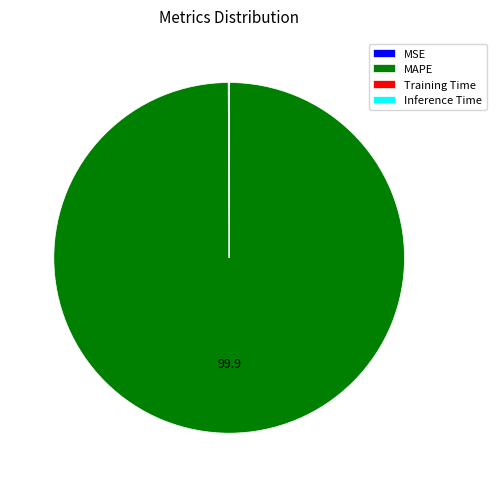

True or false: MAPE accounts for 100% of the total.

True